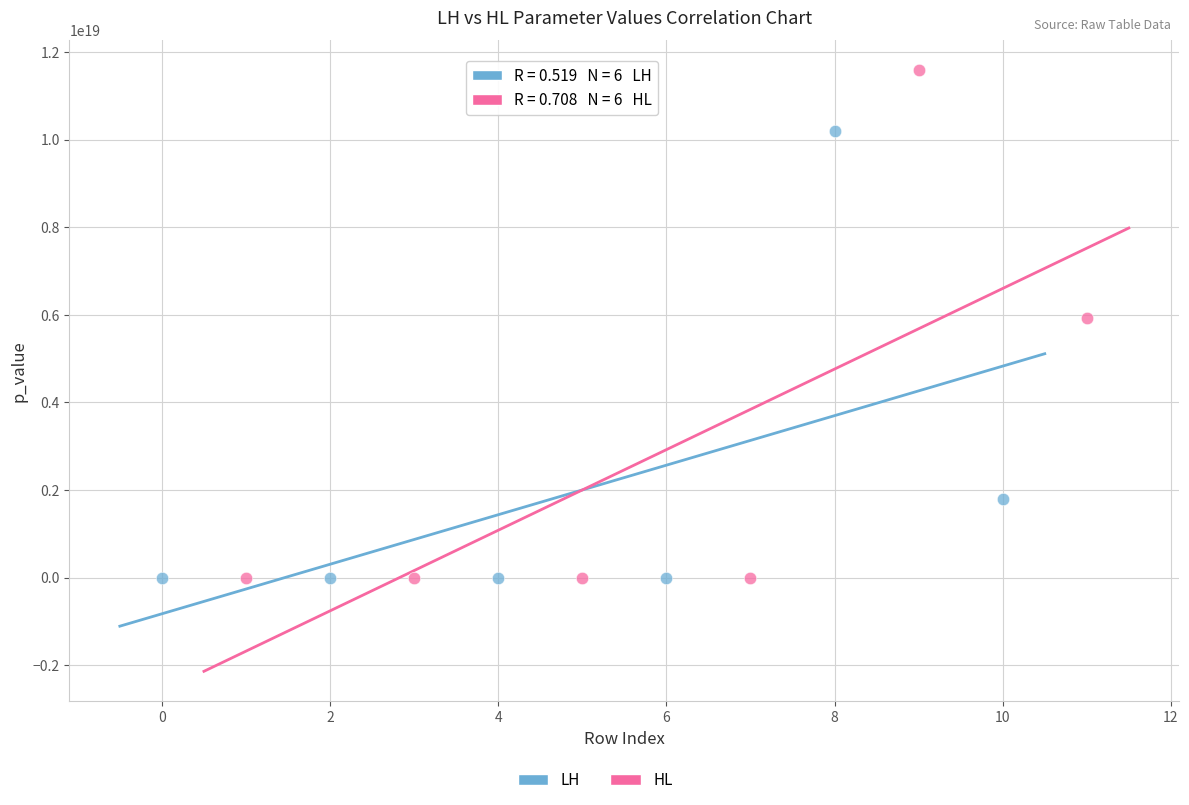

Which series has the widest spread of Y values?

HL